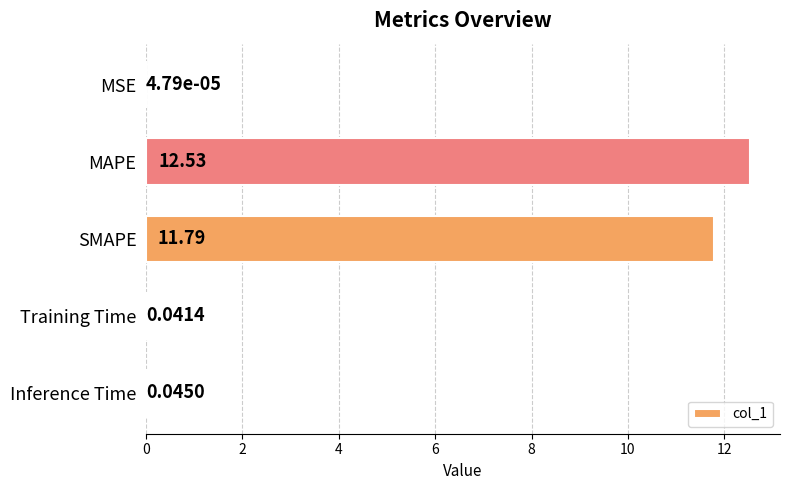

At which label is the value closest to 6?

SMAPE